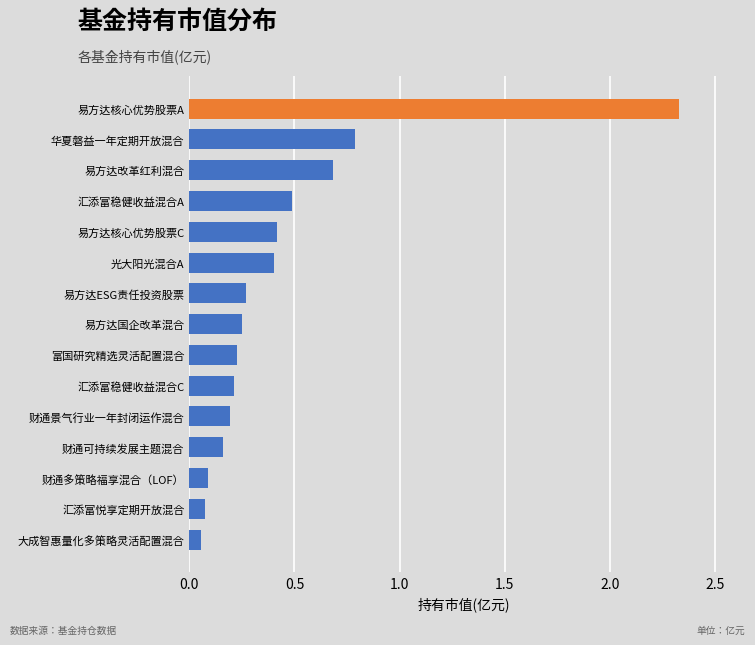

What is the difference between the second highest and second lowest values?

0.7